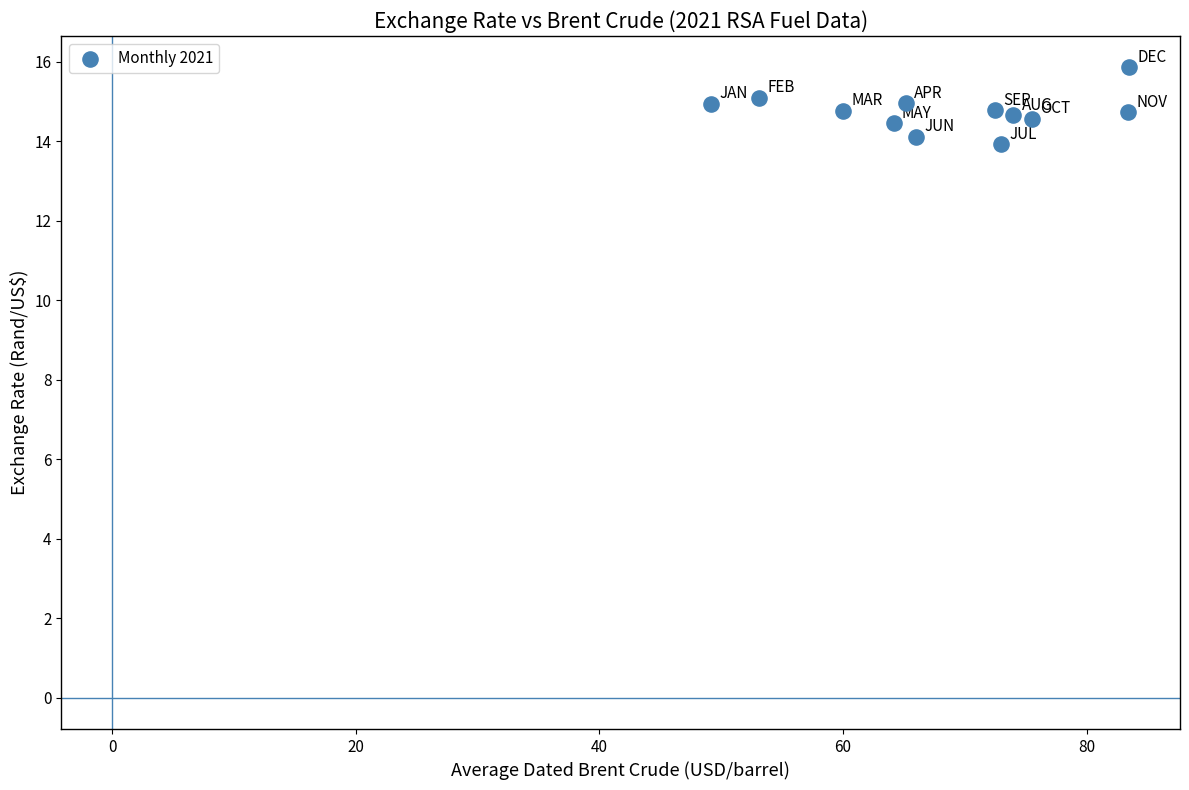

What is the range of Y values (max minus min)?

1.9